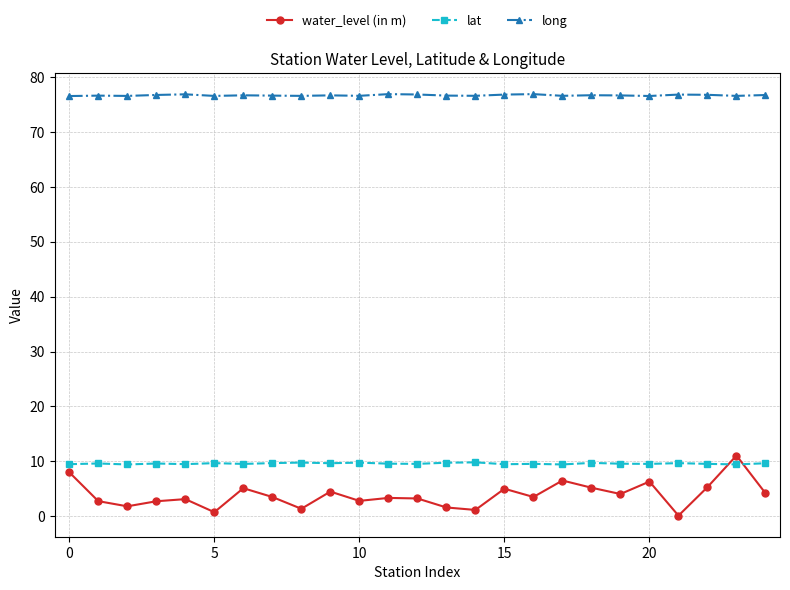

What is the value of the lat point at the 22nd from the left?

9.7